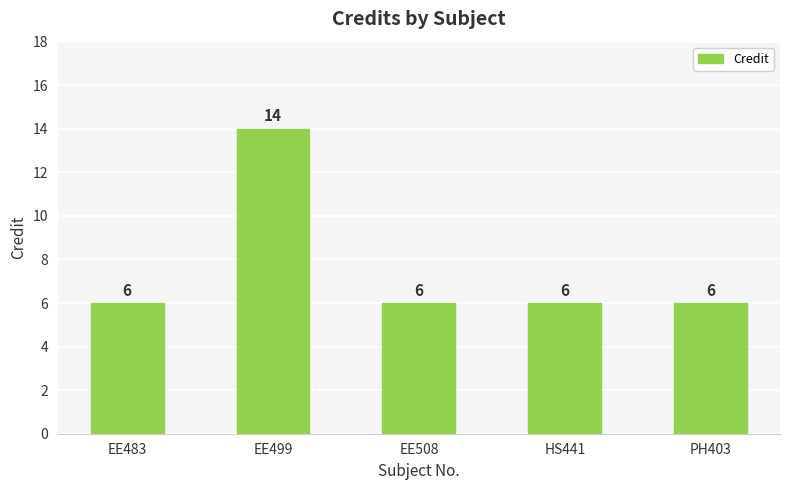

What is the label of the 5th bar from the right?

EE483